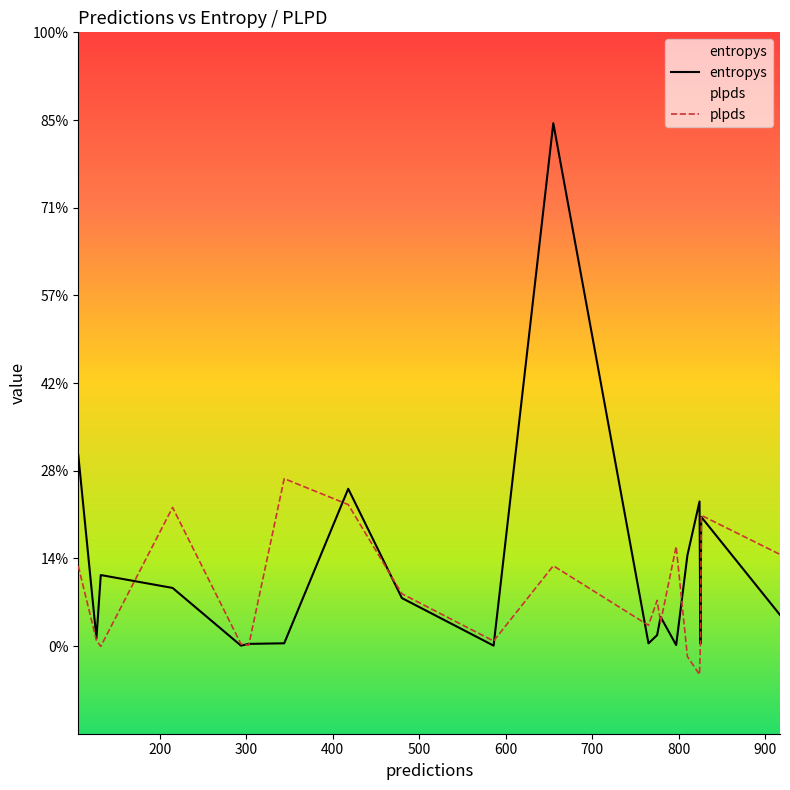

Rank the series by their average value, from lowest to highest.

plpds, entropys